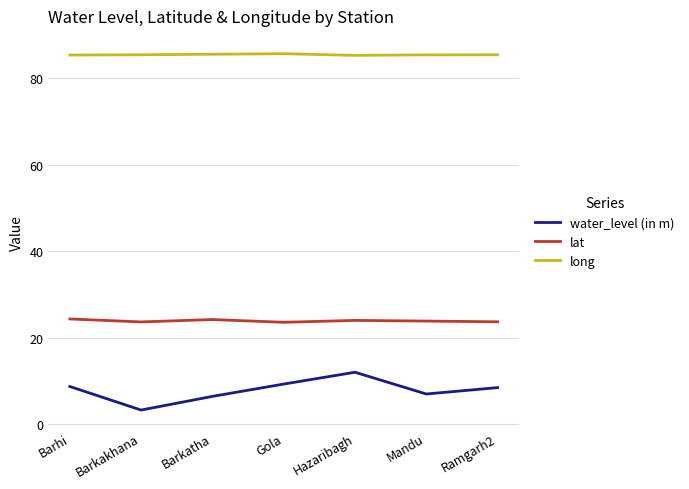

Read the lat value at Mandu.

23.8